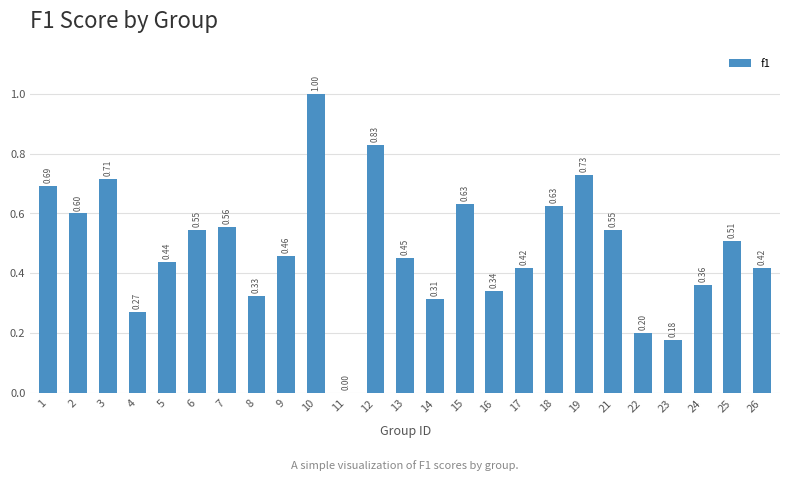

What is the sum of all values?

12.2